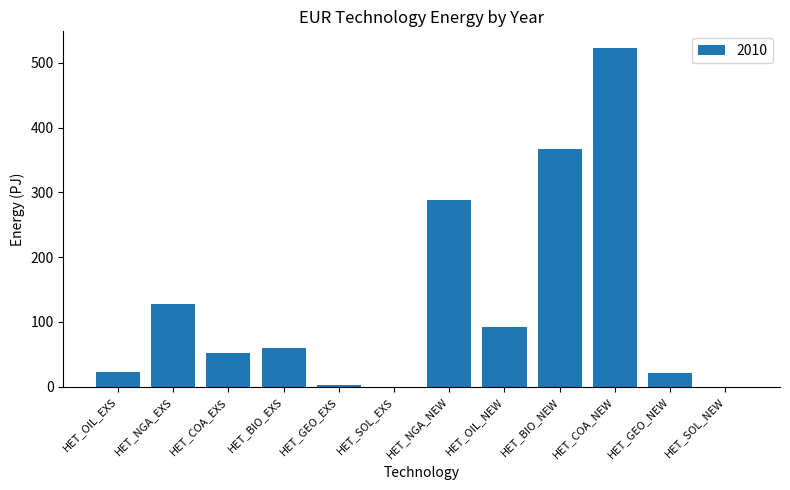

What is the sum of all values?

1555.8